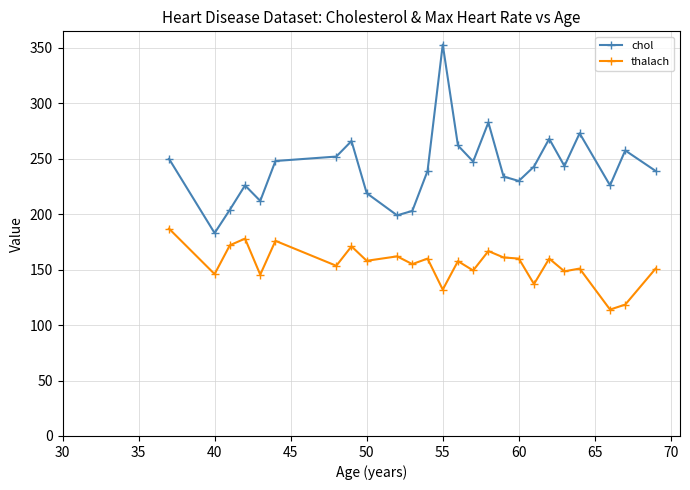

Which series has the widest spread of values?

chol